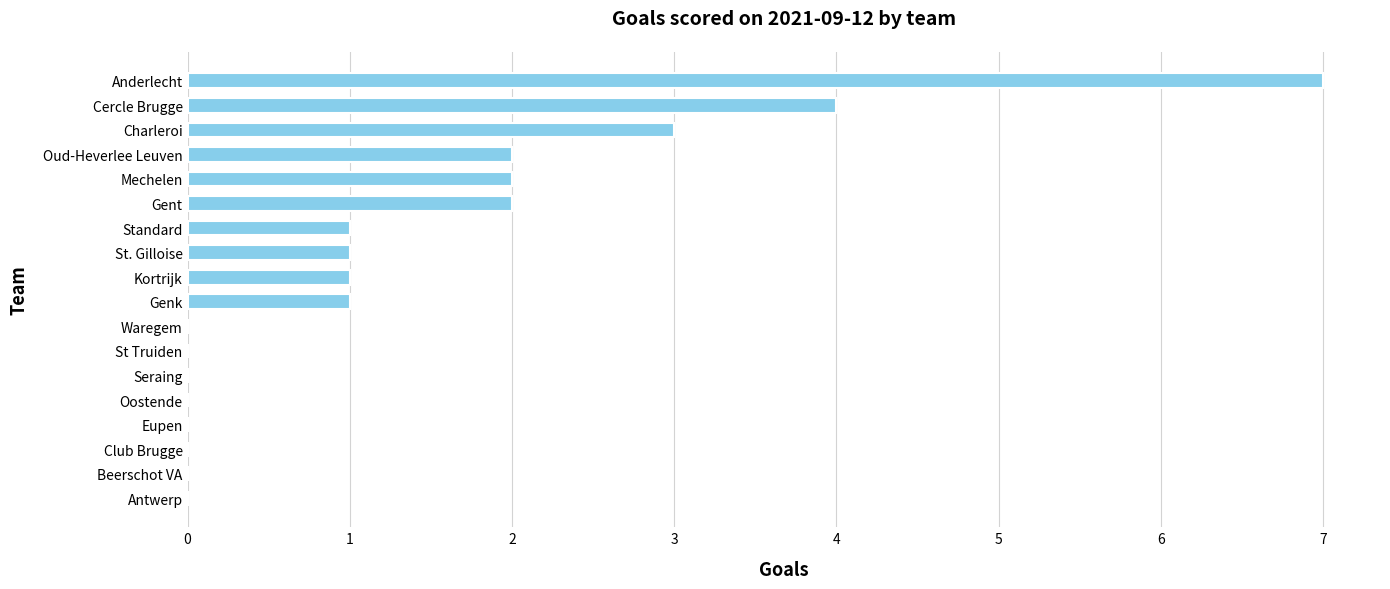

What is the maximum value shown in the chart?

7